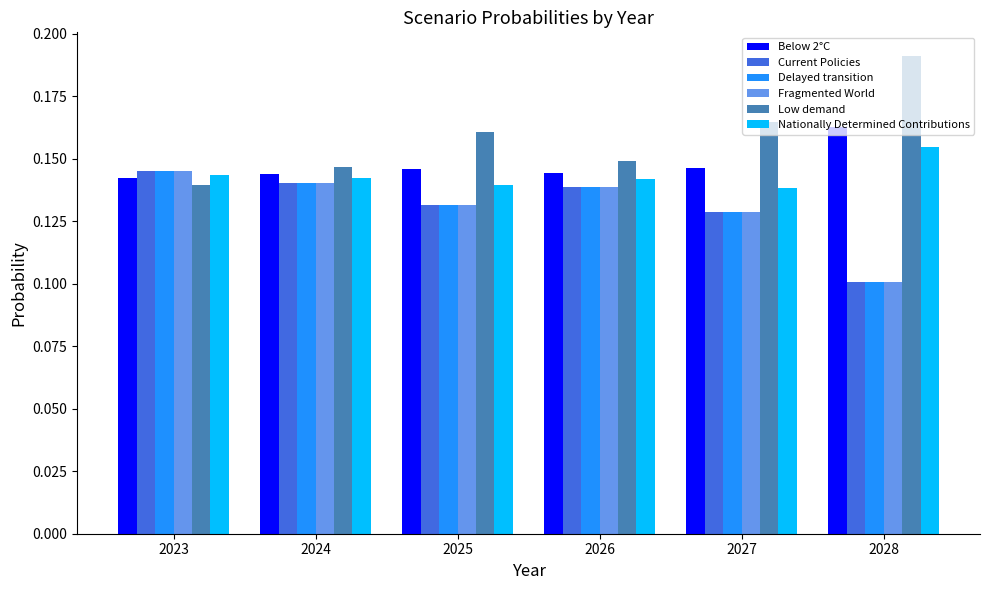

Which category has the lowest value across all series?

2028